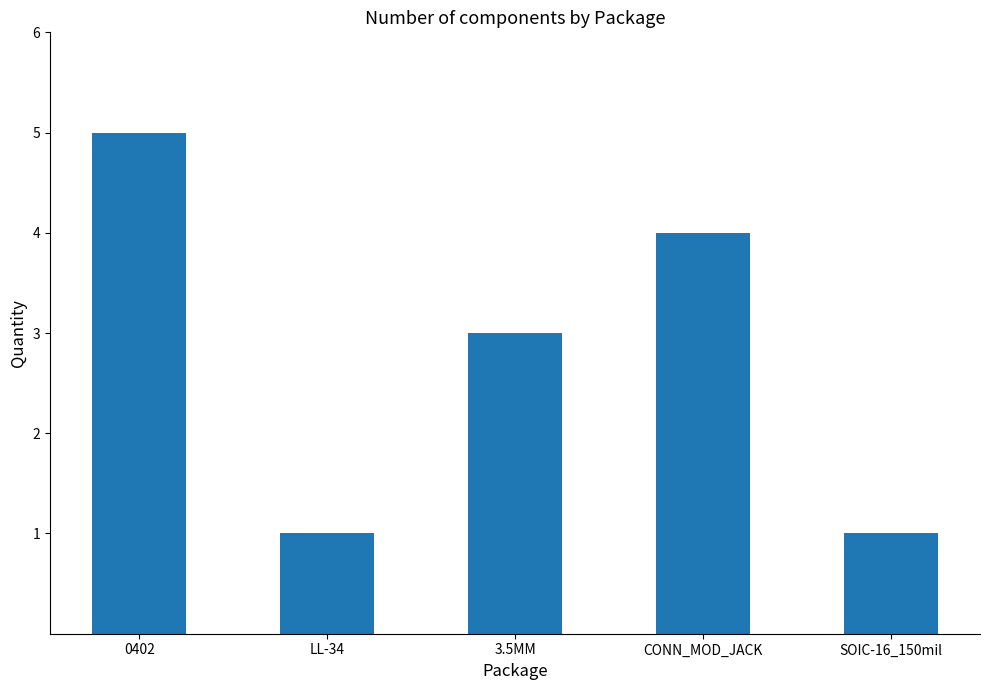

What is the ratio of the value at SOIC-16_150mil to the value at 3.5MM?

0.3